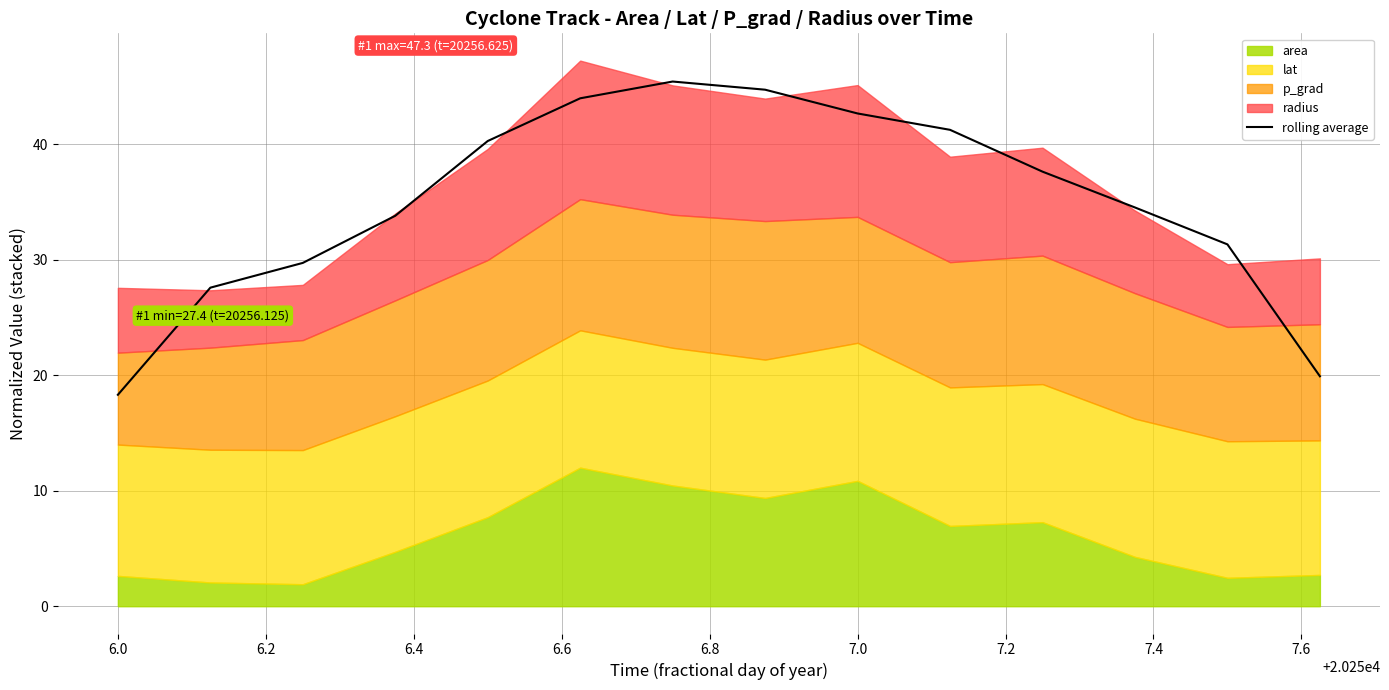

What is the highest value of the rolling average series?

45.4